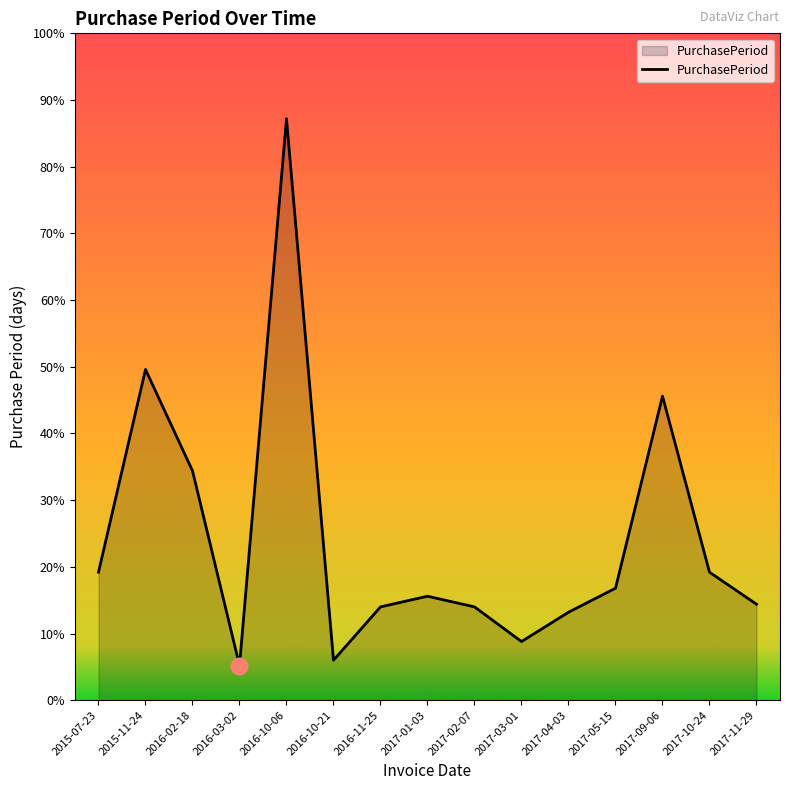

At which category does the chart reach its minimum across all series?

2016-03-02